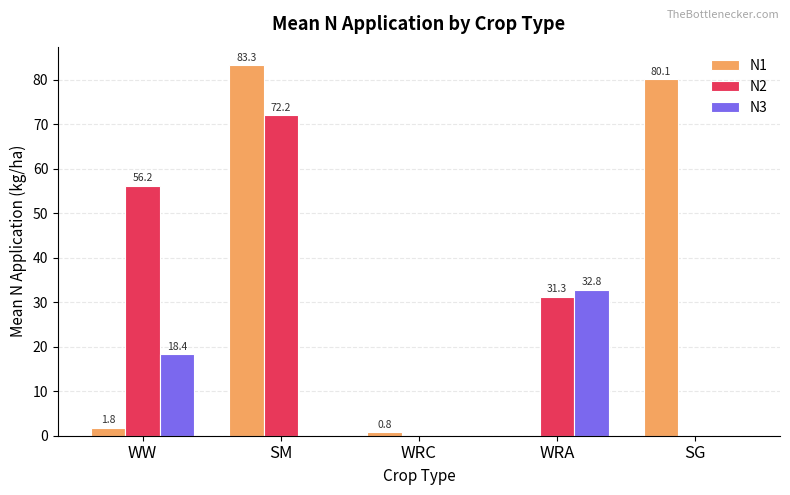

What is the total value across all series at WW?

76.5